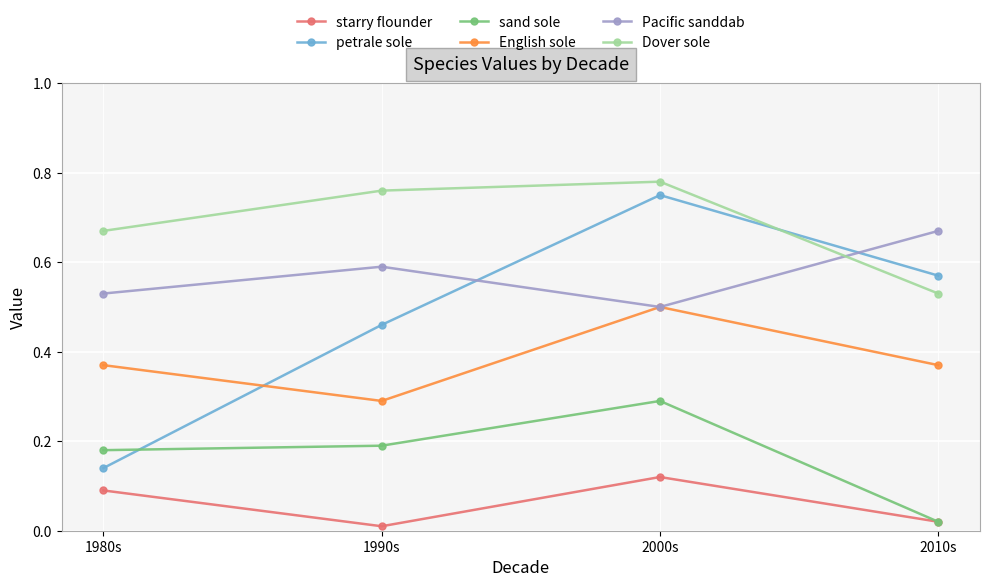

The Dover sole series shows 0.5 at 2010s. True or false?

True